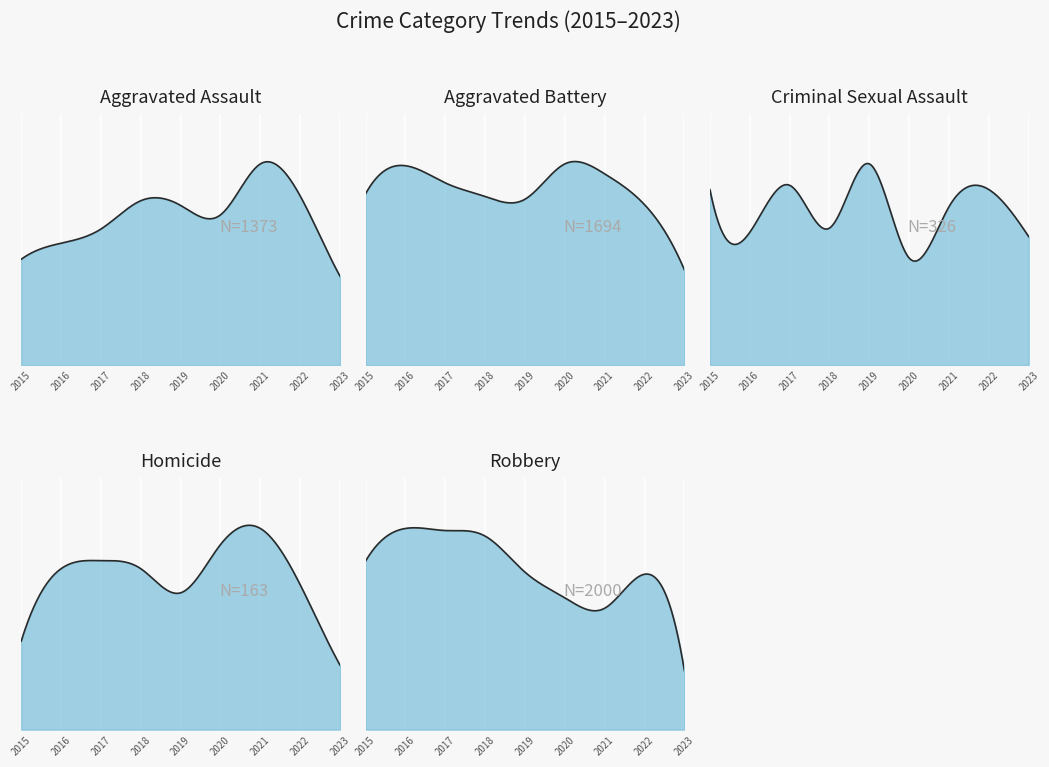

Which category has the highest value in the Aggravated Battery series?

2020